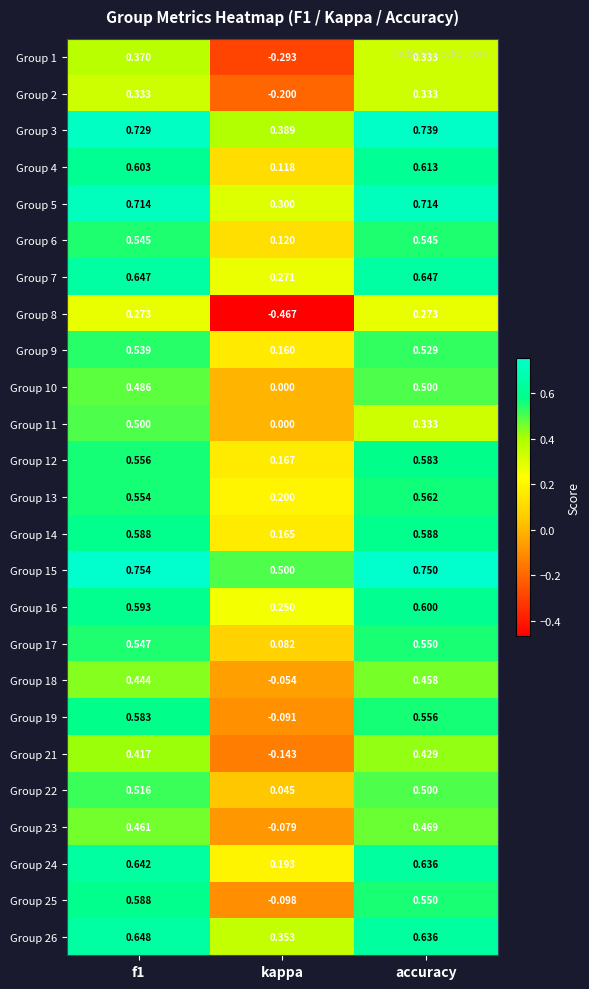

Where is Group 21 nearest to the value 0?

kappa